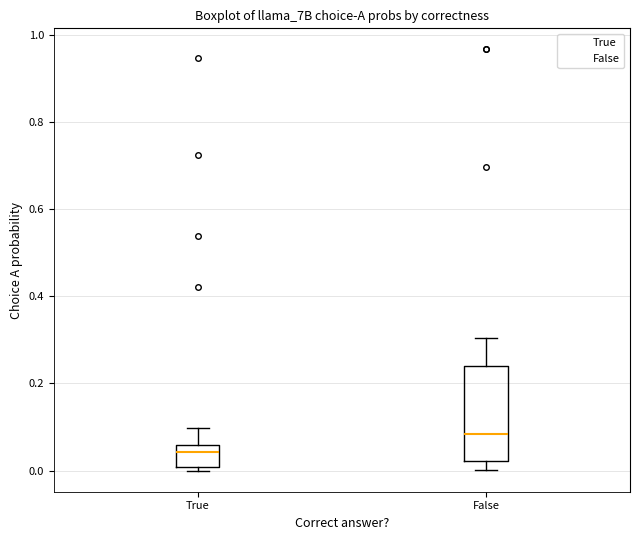

Which box's median line is the highest?

False